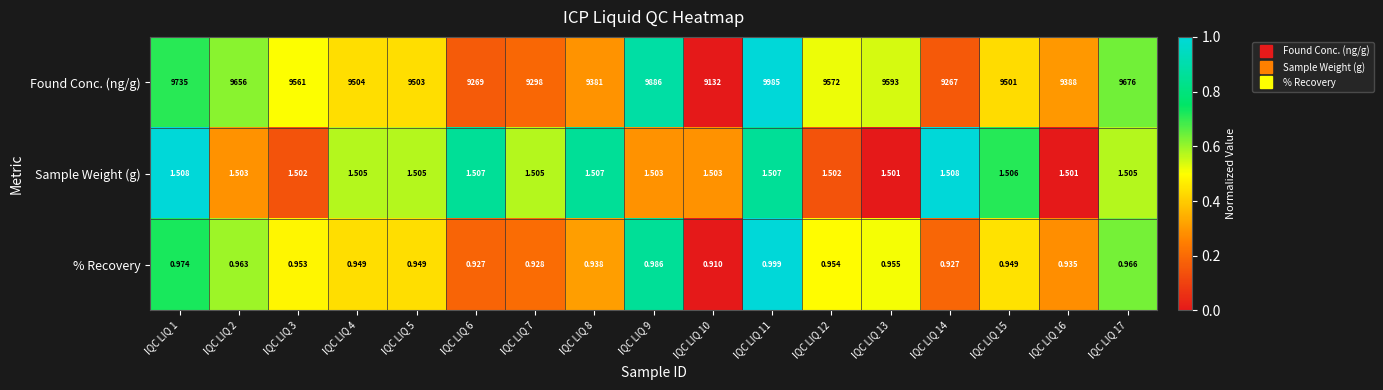

Is the value of % Recovery at IQC LIQ 16 greater than the value of Found Conc. (ng/g) at IQC LIQ 17?

No